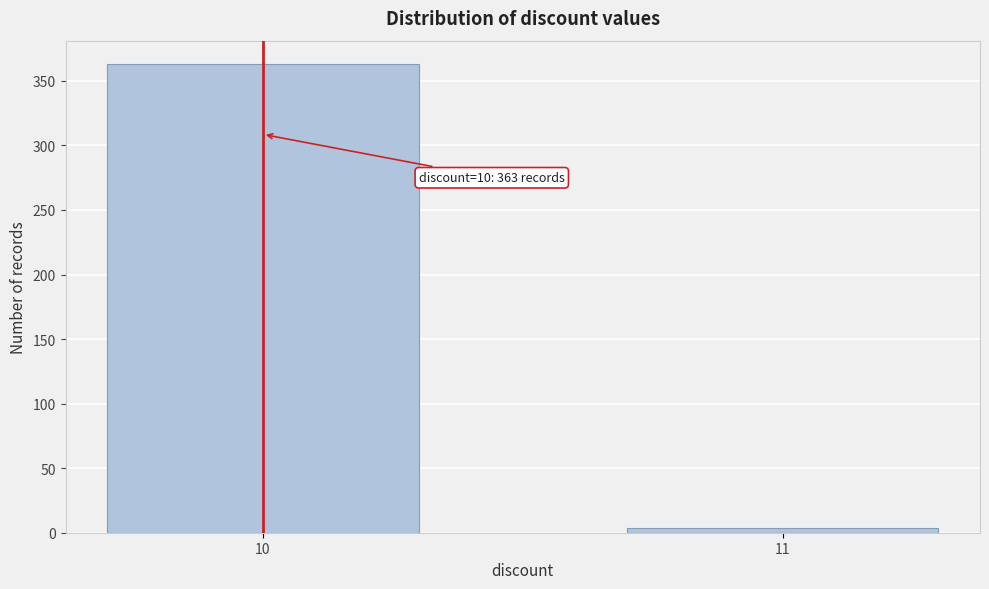

Reading right to left, extract all data points from this chart.

4	363